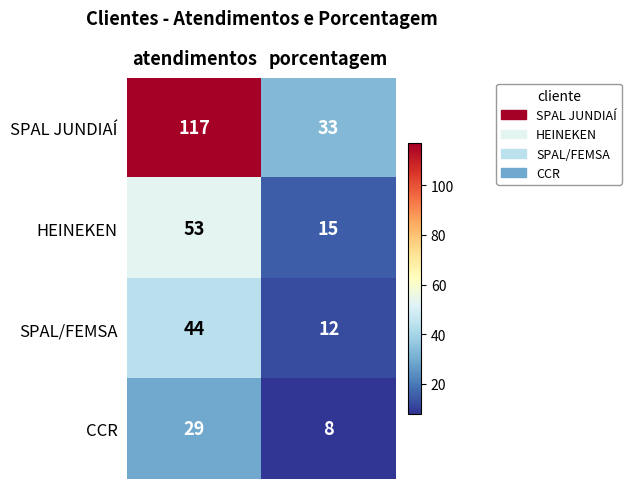

The value of SPAL JUNDIAÍ at atendimentos is 58. True or false?

False